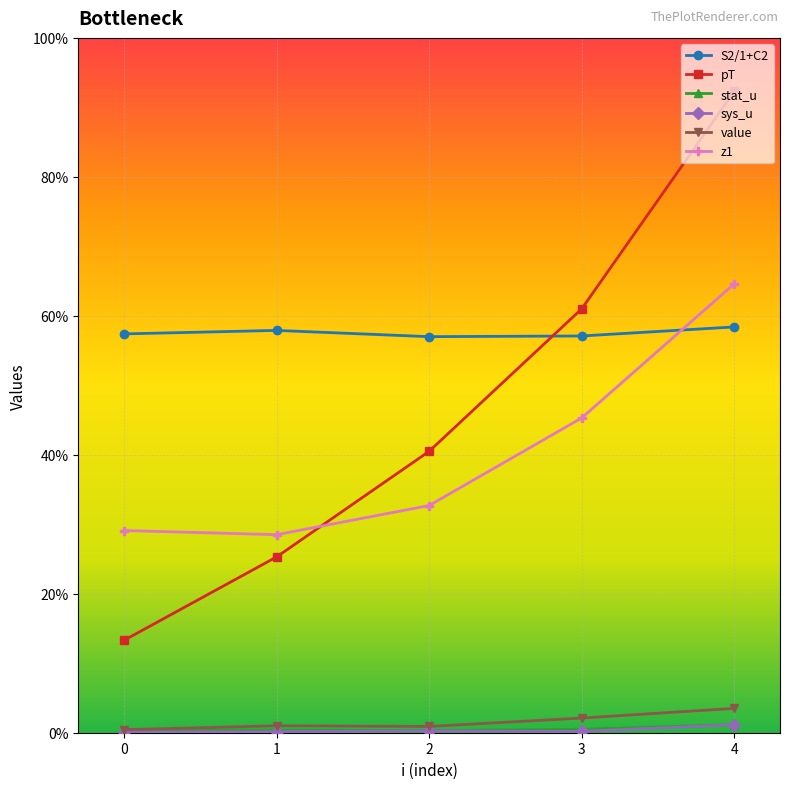

Is this an area chart (filled region under the line)?

No